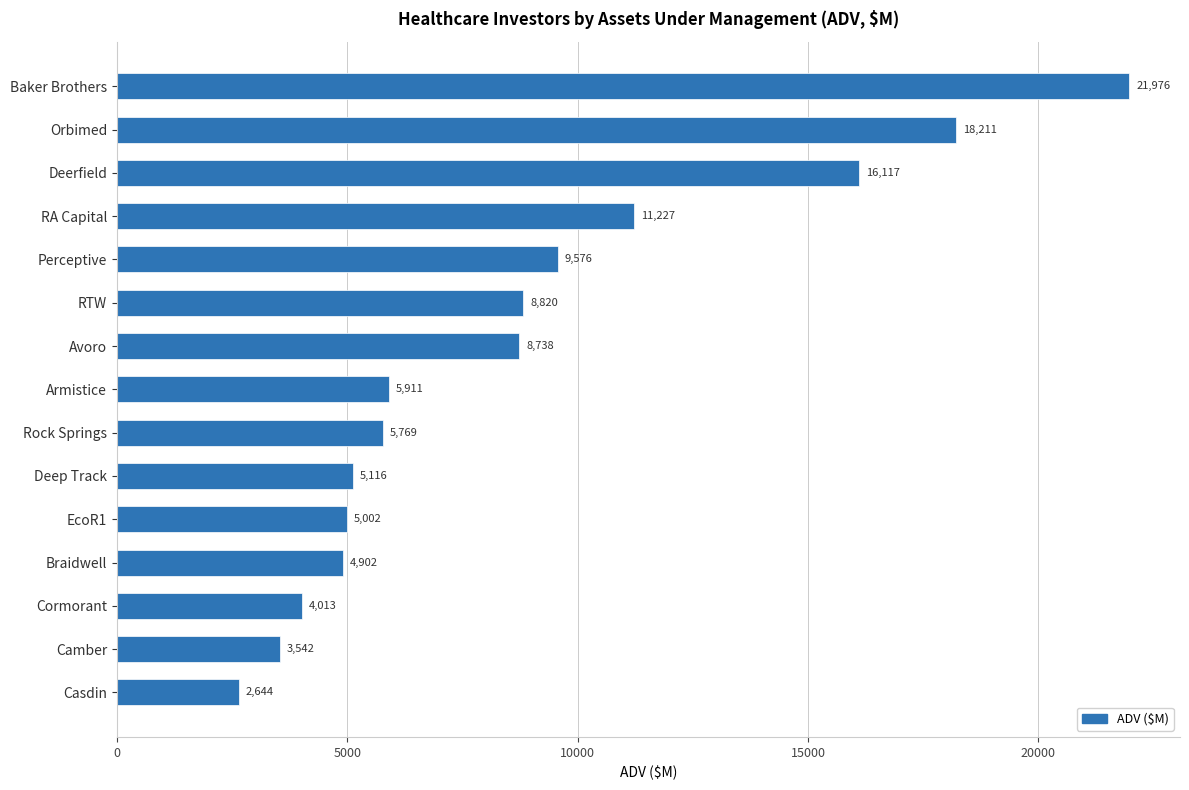

What is the ratio of the value at Rock Springs to the value at Perceptive?

0.6